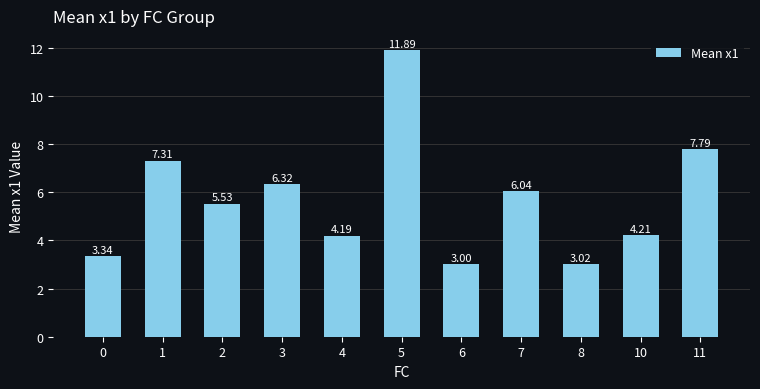

What is the change in value from 1 to 4?

-3.1